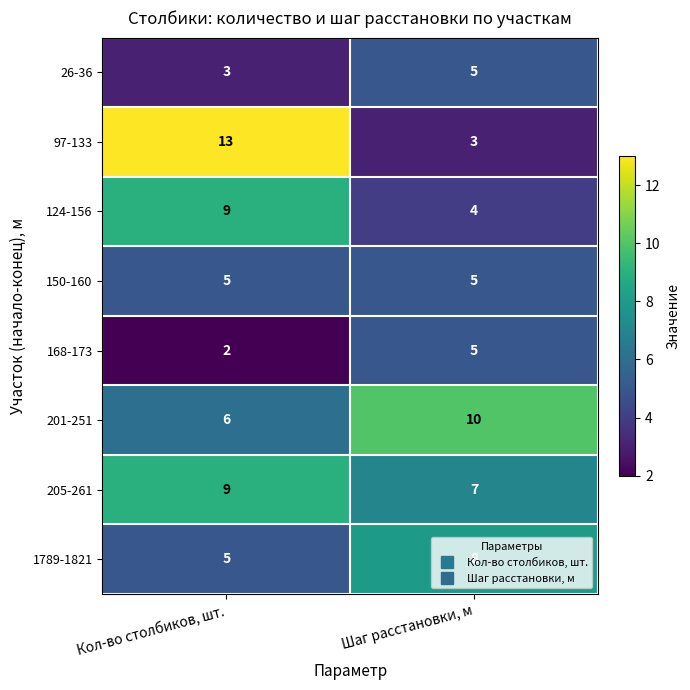

At which category is the sum across all series the highest?

Кол-во столбиков, шт.